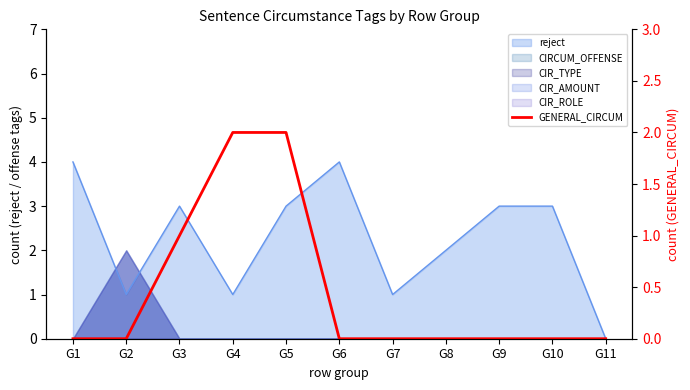

Reading left to right, transcribe all the data shown in this chart.

G1=0	G2=0	G3=1	G4=2	G5=2	G6=0	G7=0	G8=0	G9=0	G10=0	G11=0